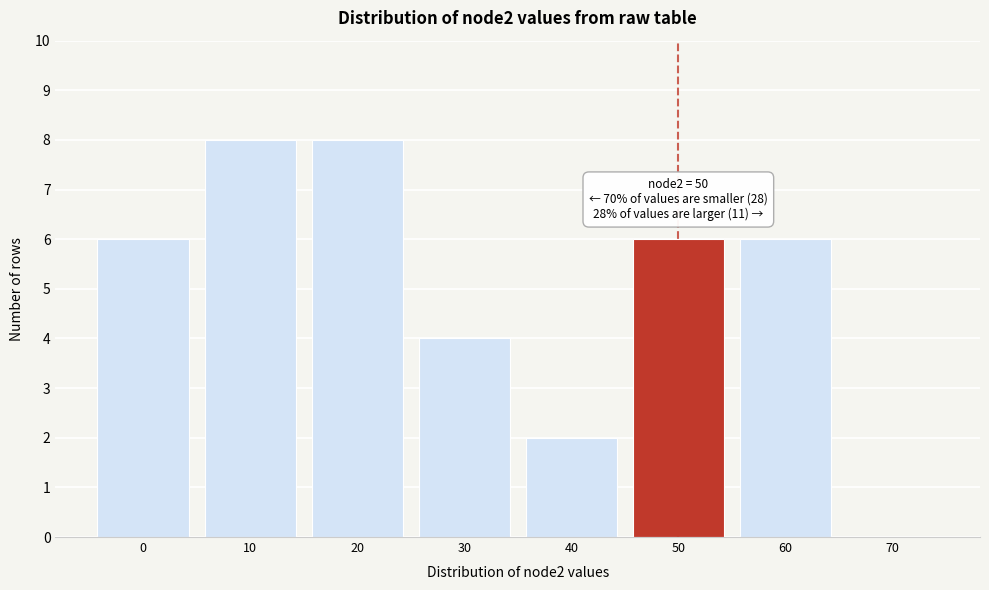

Reading right to left, transcribe all the data shown in this chart.

70=0	60=6	50=6	40=2	30=4	20=8	10=8	0=6